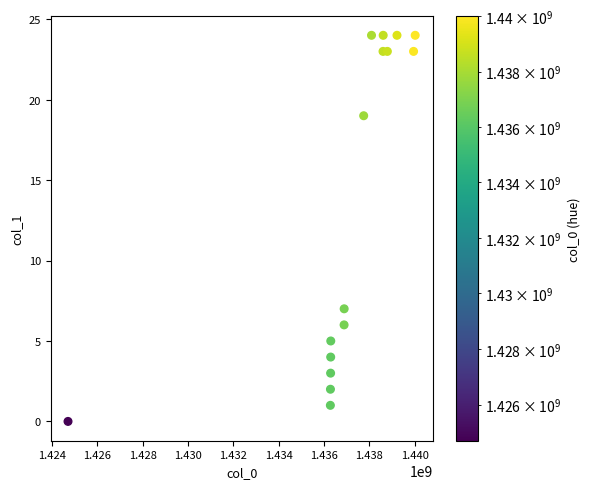

What Y value in the scatter plot is closest to 12?

7